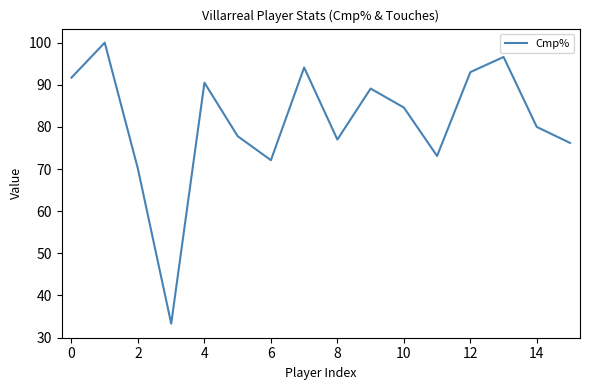

What is the difference between the maximum and minimum values?

66.7